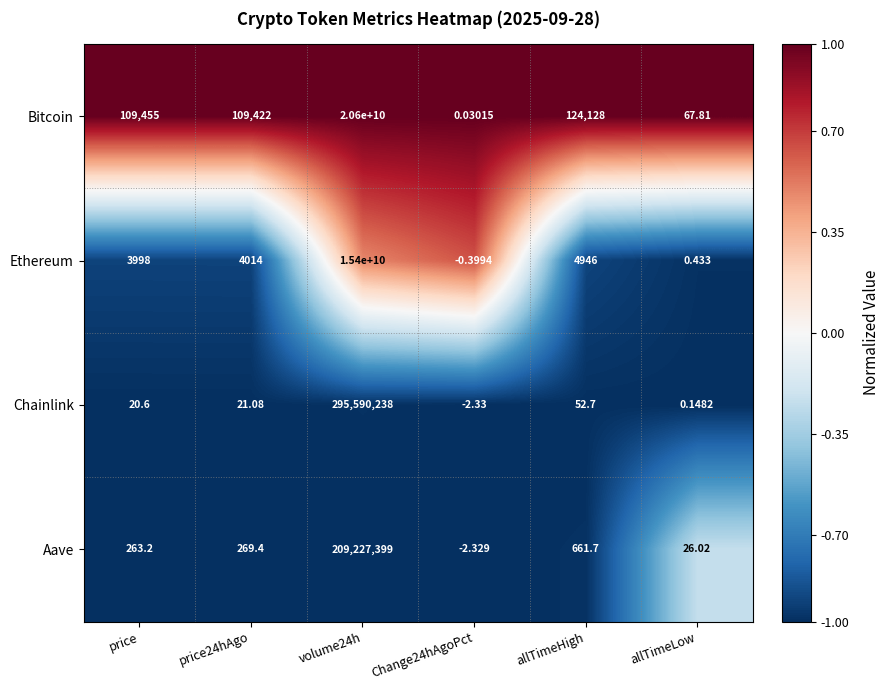

Which label corresponds to the largest value in the chart?

volume24h